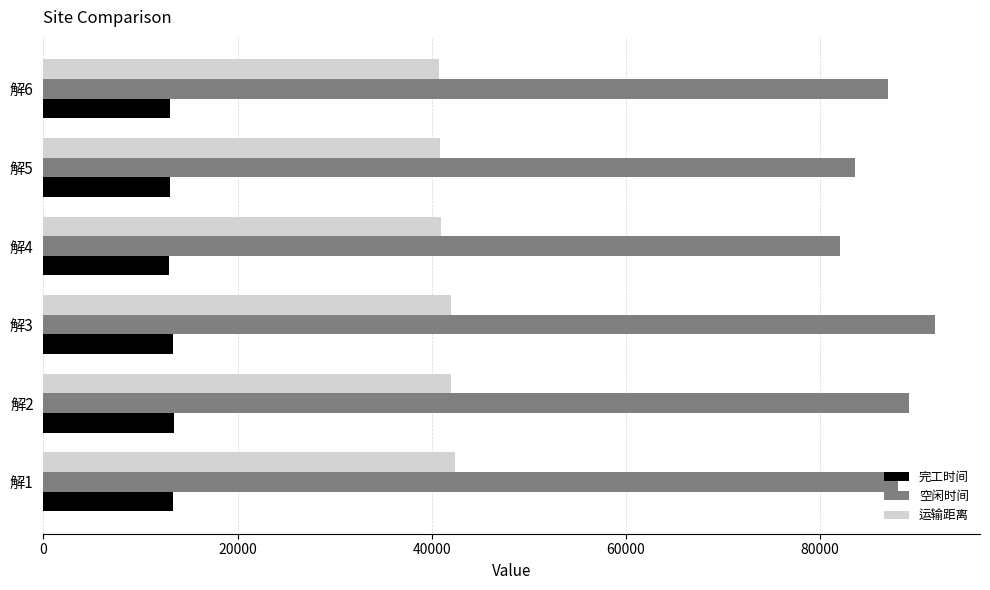

How many values in the 空闲时间 series exceed 88037?

3